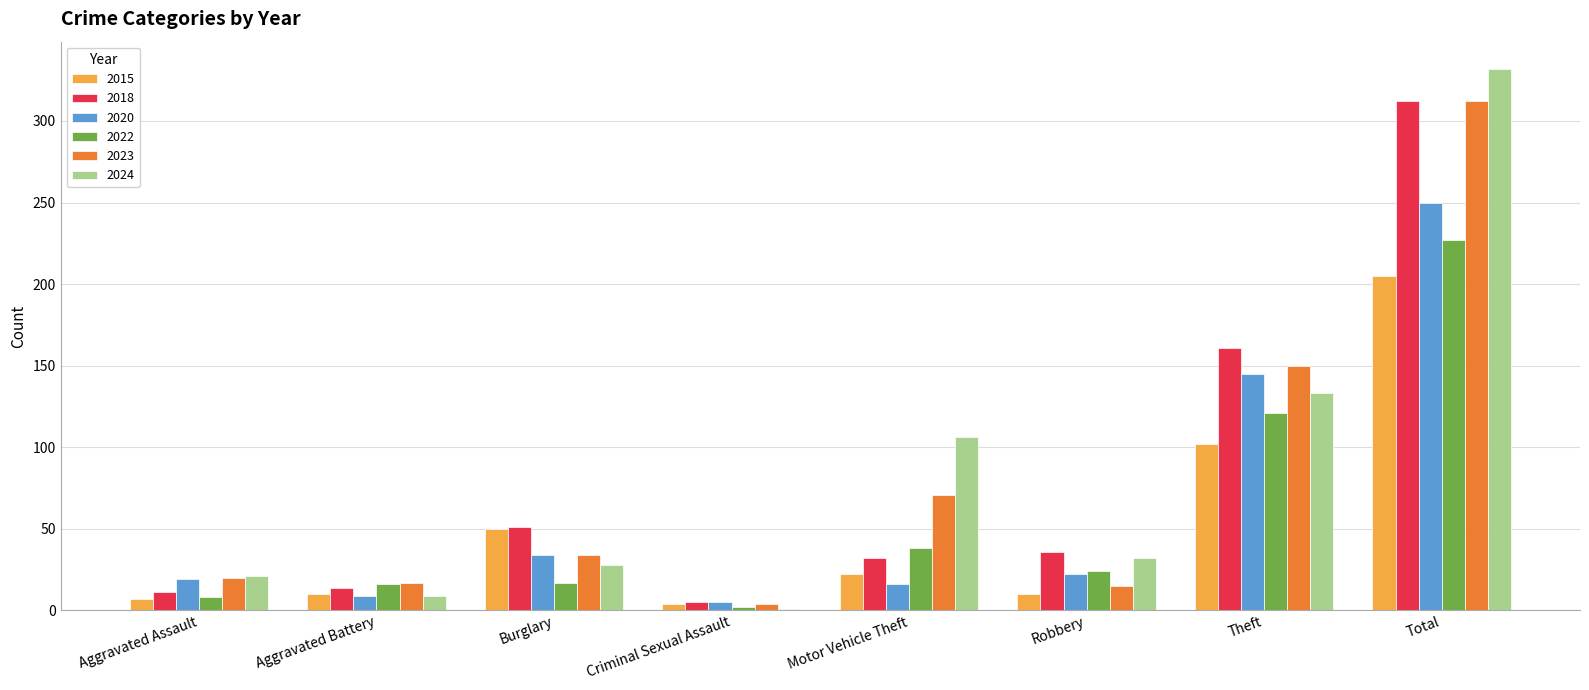

What is the total value across all series at Criminal Sexual Assault?

21